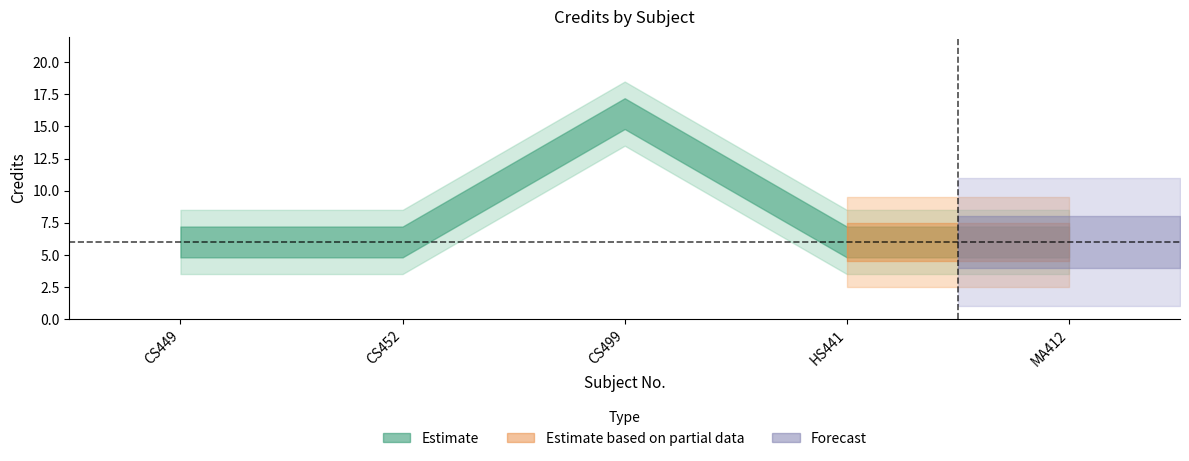

Rank the categories by value from lowest to highest.

CS449, CS452, HS441, MA412, CS499